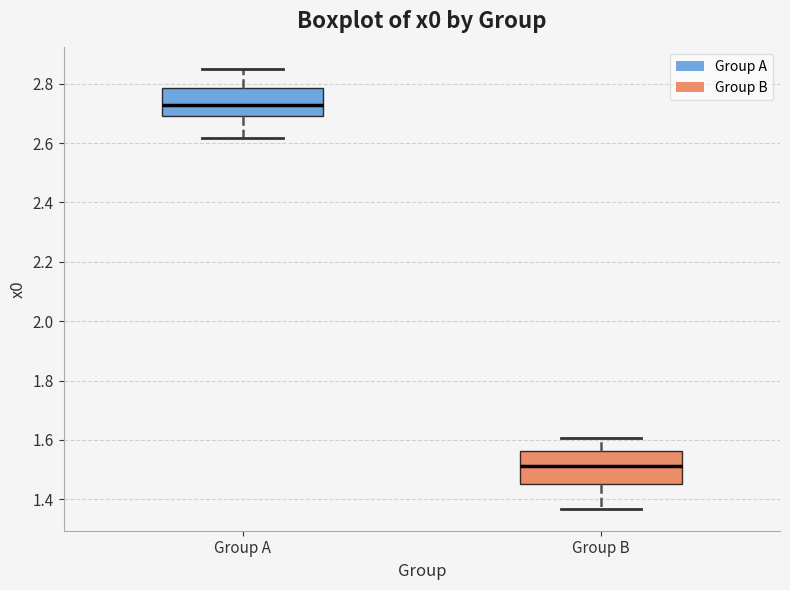

Where does the median line of the box for Group B sit on the y-axis? The values are not printed on the chart, so give them approximately, as read against the axis.

1.52